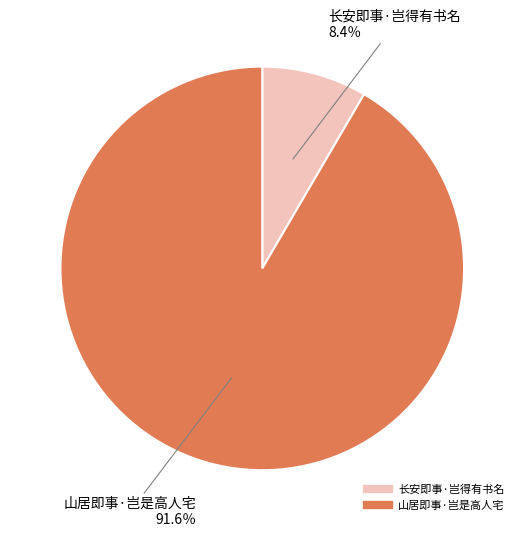

Which category has the smallest portion of the pie?

长安即事·岂得有书名